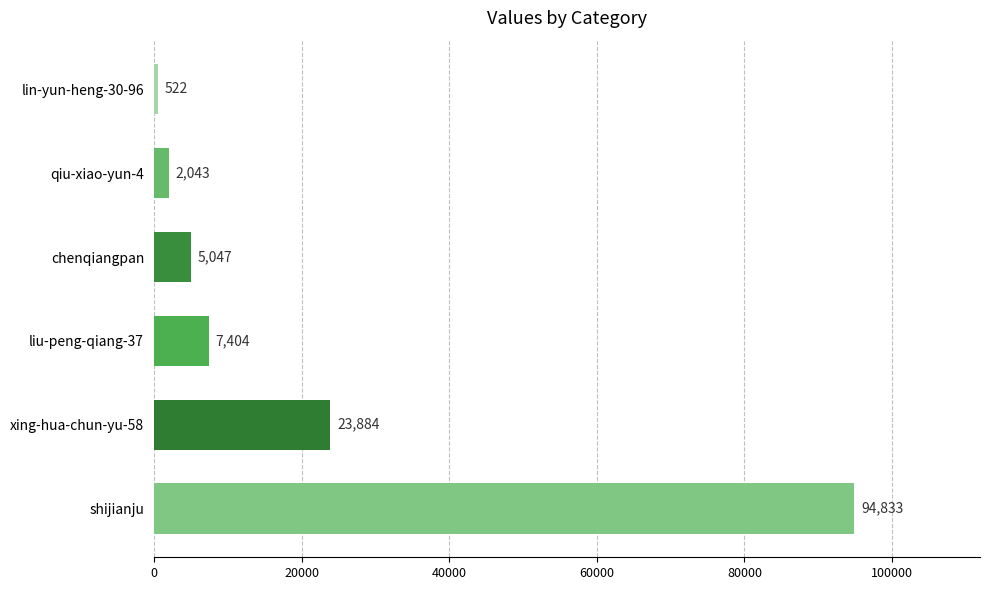

What is the minimum value shown in the chart?

522